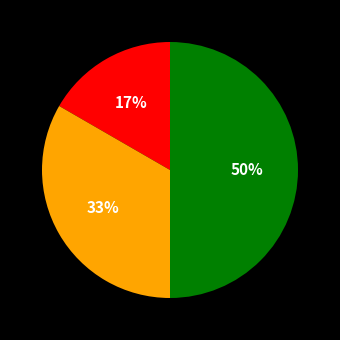

To the nearest percent, what is the average slice percentage?

33%